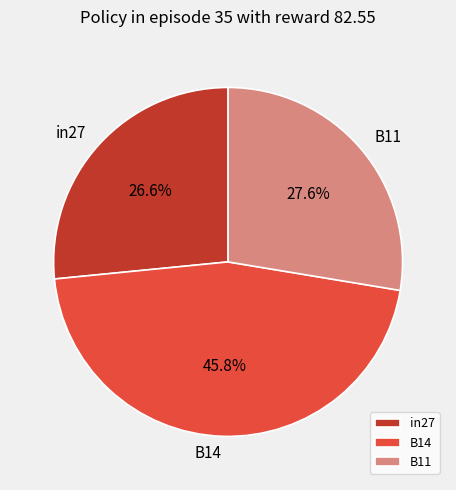

Which slice is the largest?

B14